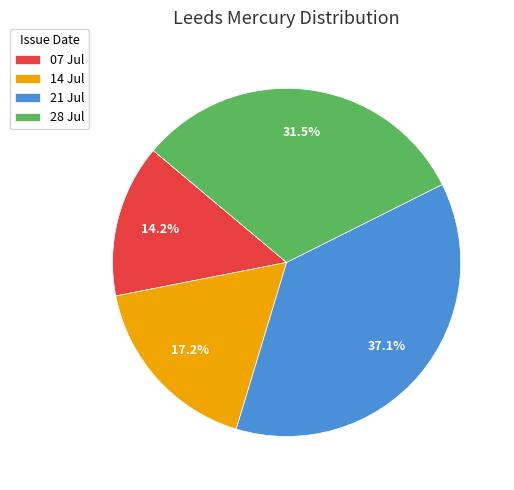

Which slice is the smallest?

07 Jul